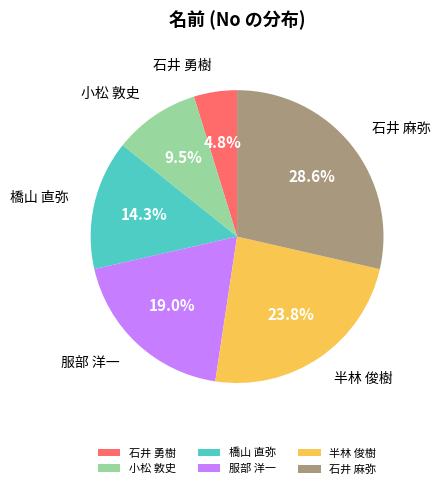

Rank the categories by value from lowest to highest.

石井 勇樹, 小松 敦史, 橋山 直弥, 服部 洋一, 半林 俊樹, 石井 麻弥